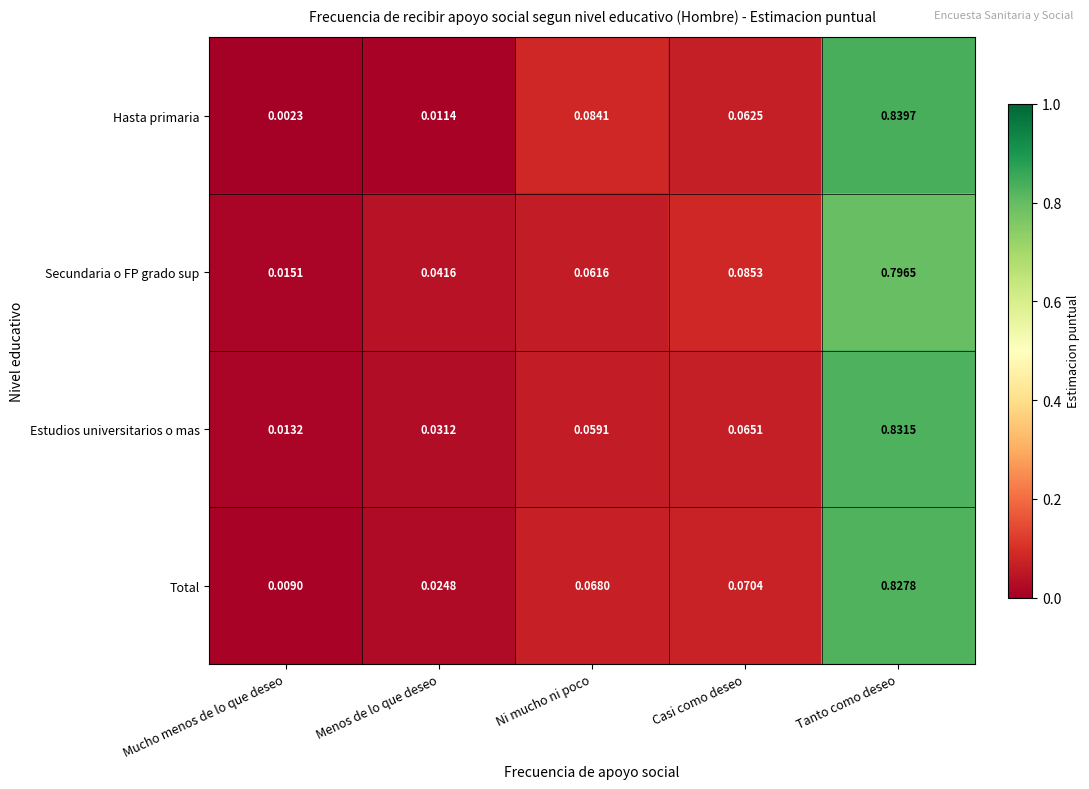

Rank the categories by Hasta primaria value from lowest to highest.

Mucho menos de lo que deseo, Menos de lo que deseo, Casi como deseo, Ni mucho ni poco, Tanto como deseo